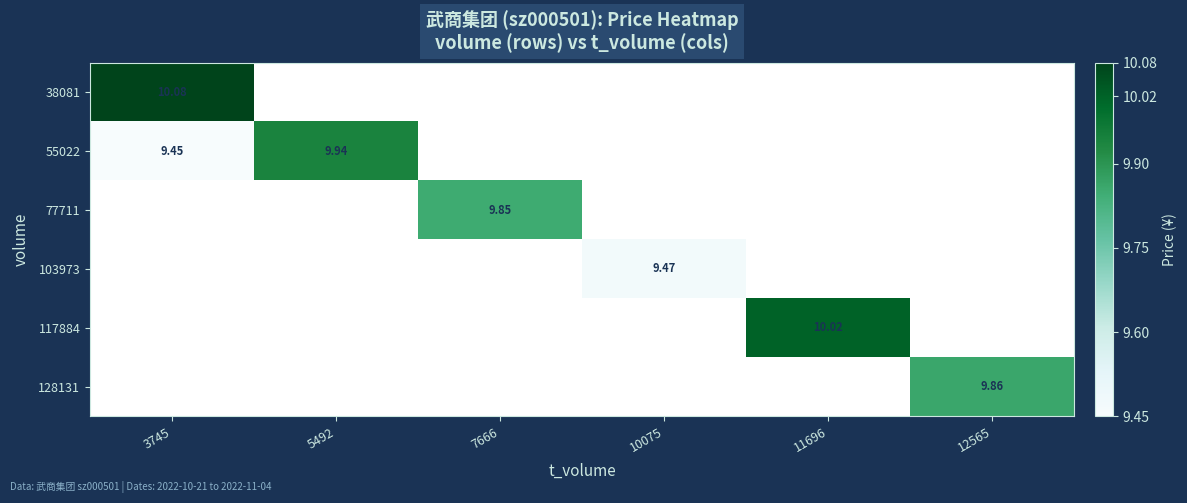

Is the value of 77711 at 11696 greater than the value of 38081 at 12565?

No